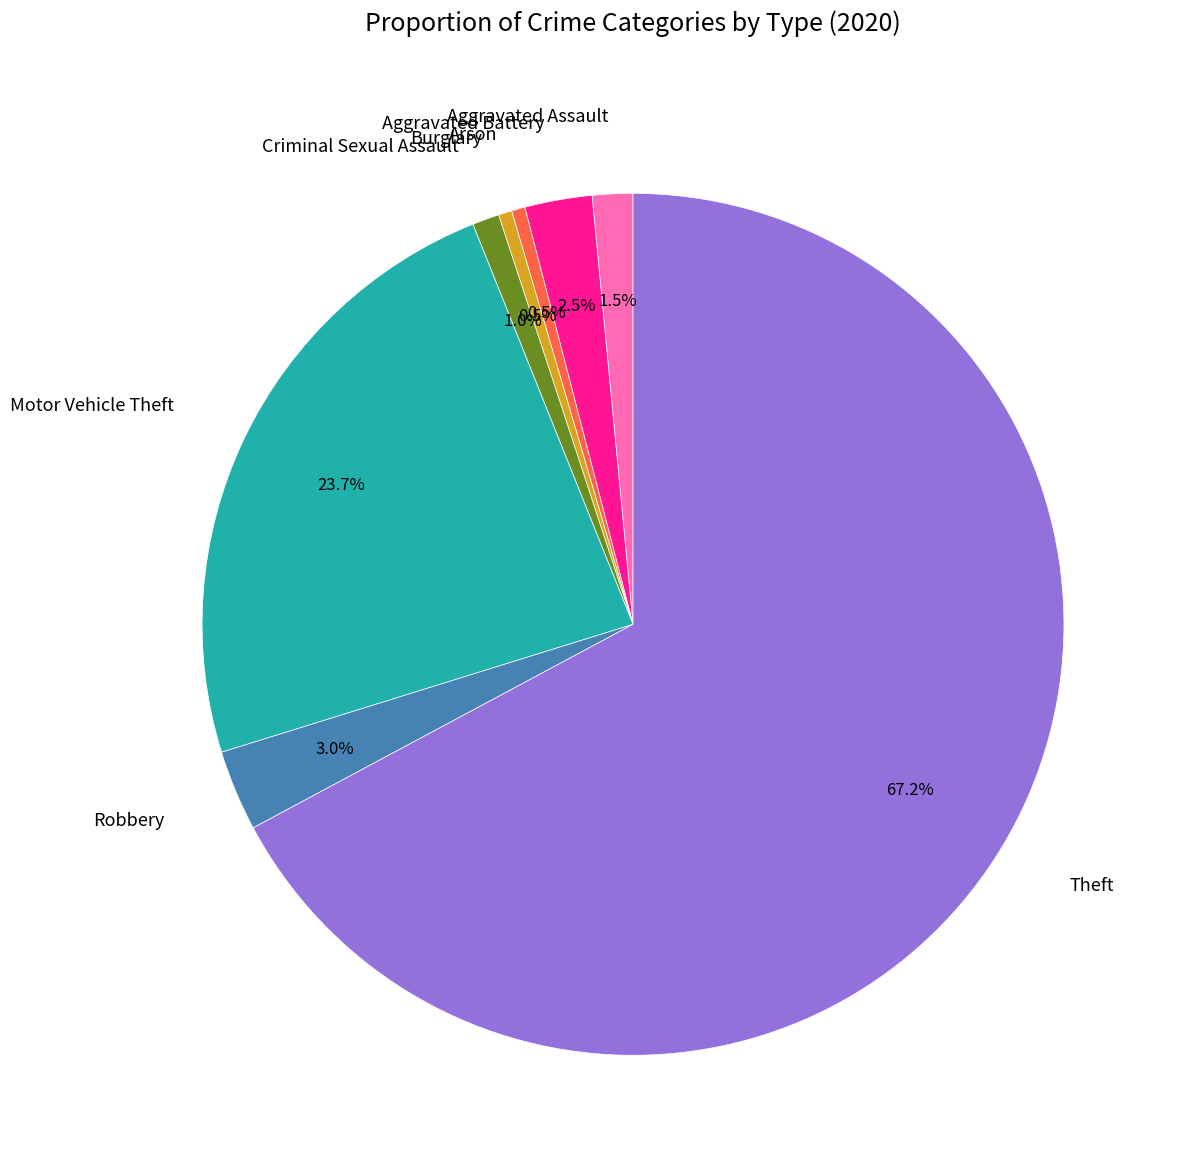

Which has a higher value, Motor Vehicle Theft or Arson?

Motor Vehicle Theft